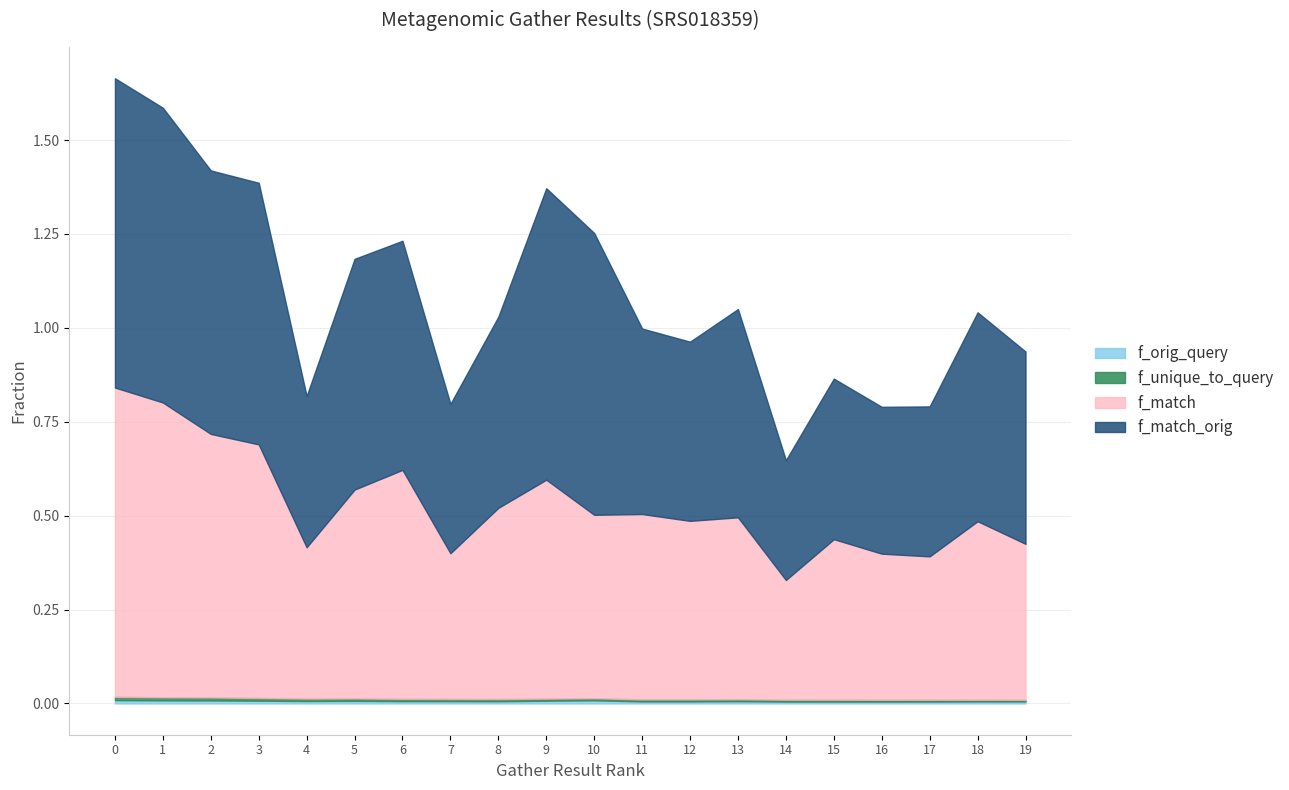

Does the chart have visible grid lines?

Yes